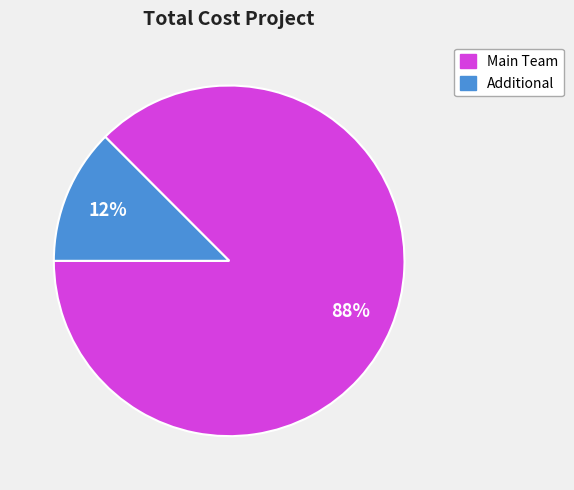

To the nearest percent, what is the average slice percentage?

50%